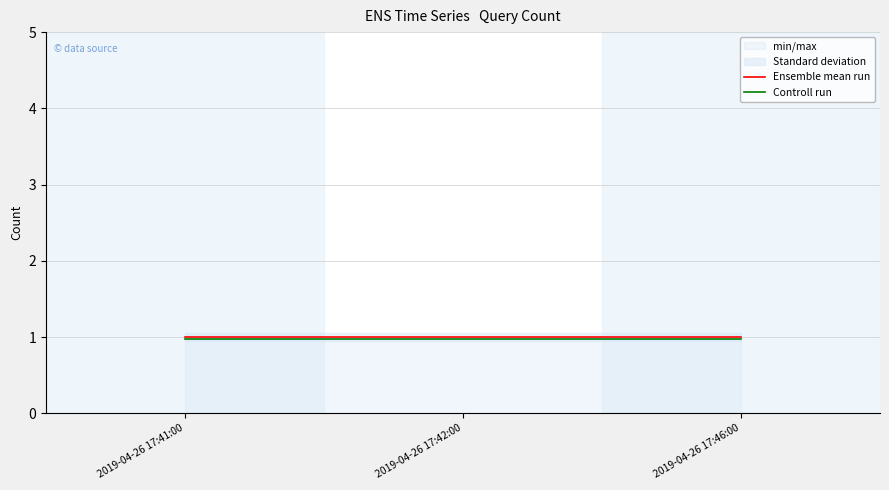

Which series has the largest total across all categories?

Ensemble mean run